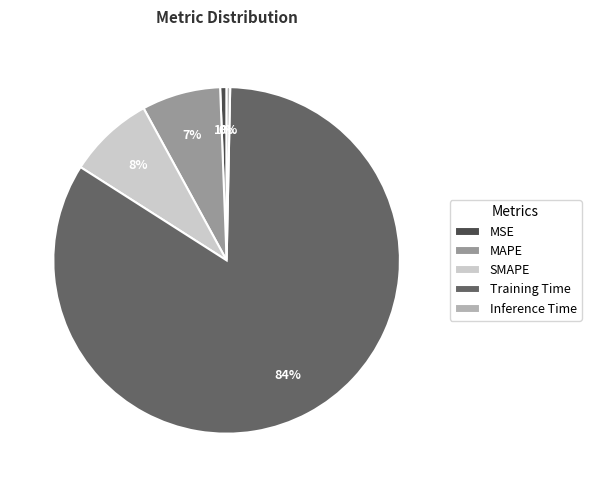

Does MAPE represent more than half of the total?

No